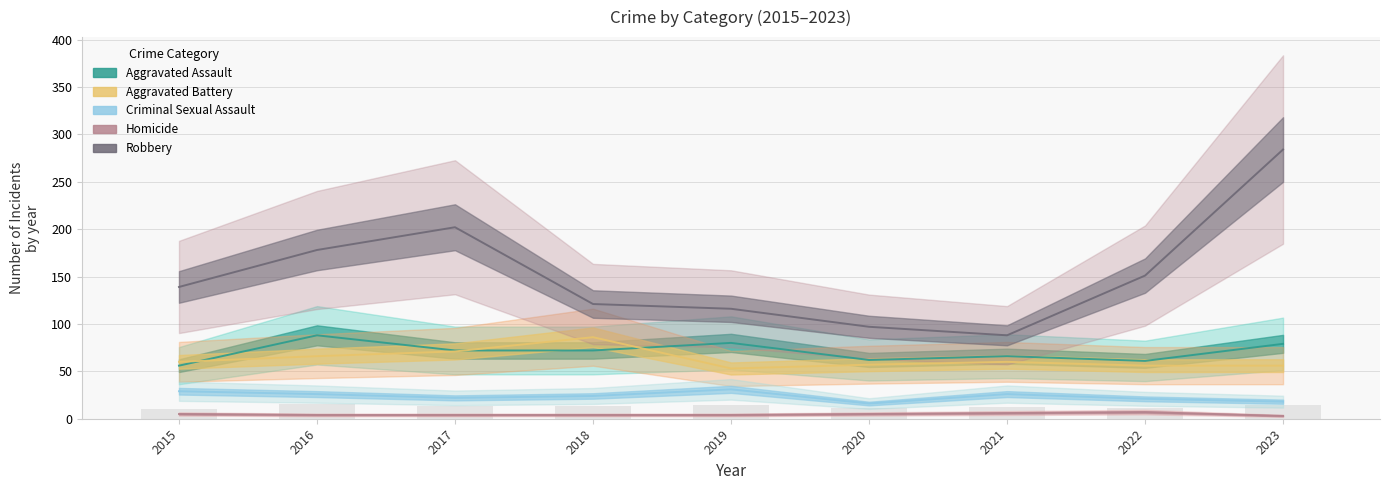

What is the difference between the maximum and second lowest values in the Aggravated Battery series?

30